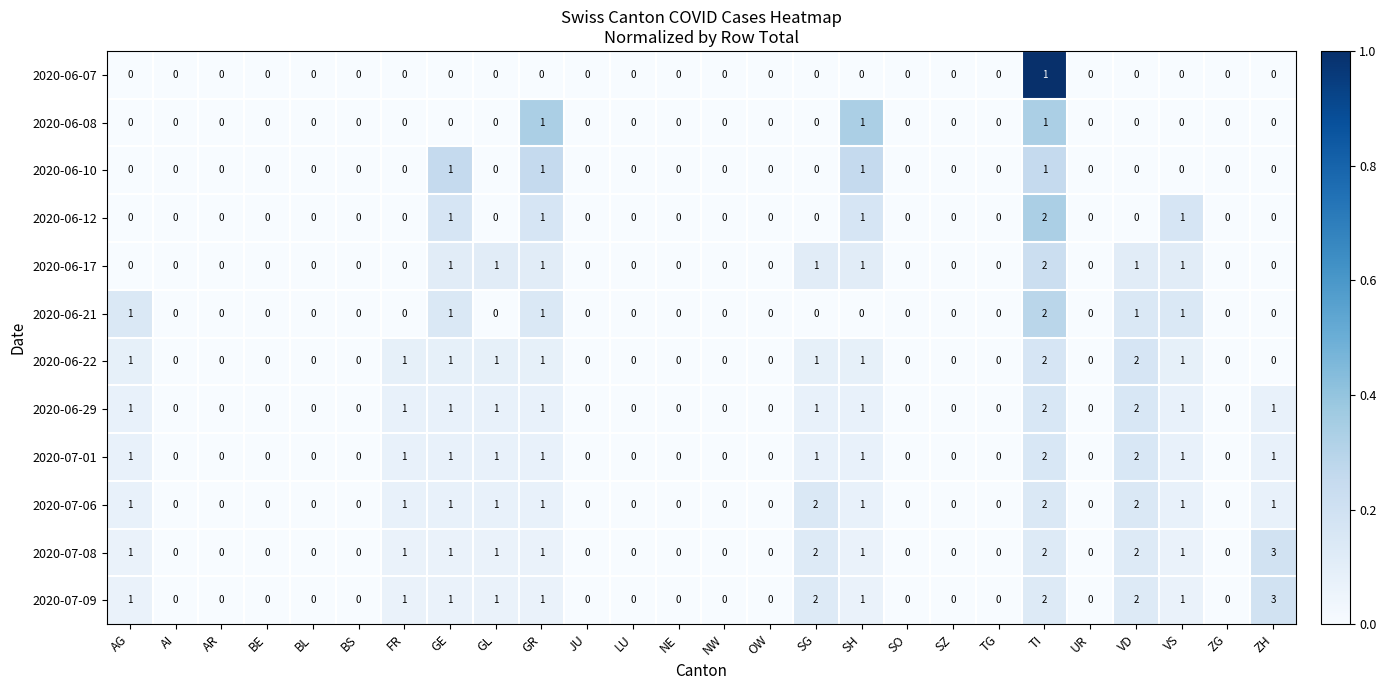

What is the sum of all 2020-06-12 values?

6